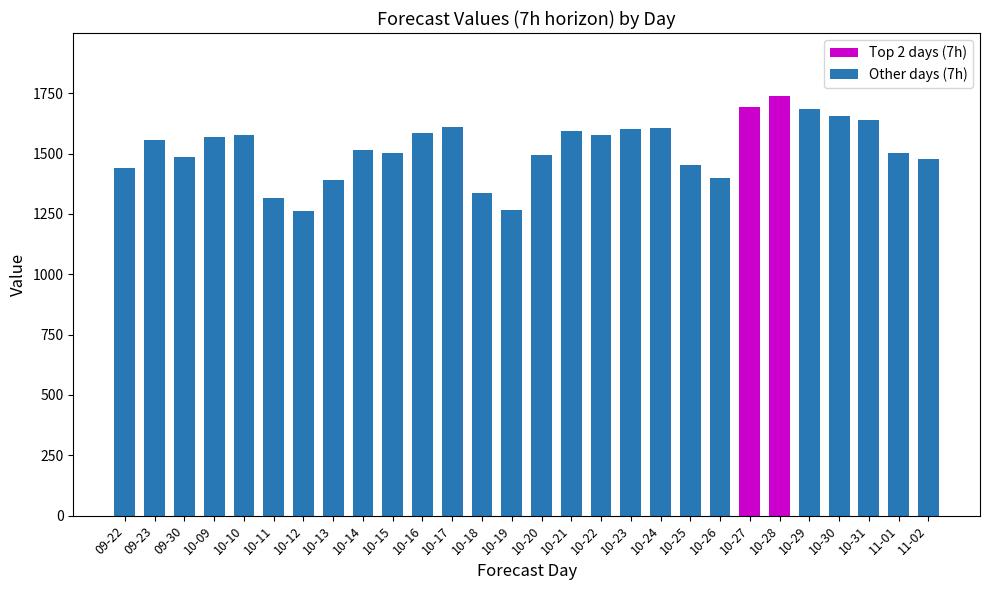

What is the value of the 9th bar from the left?

1517